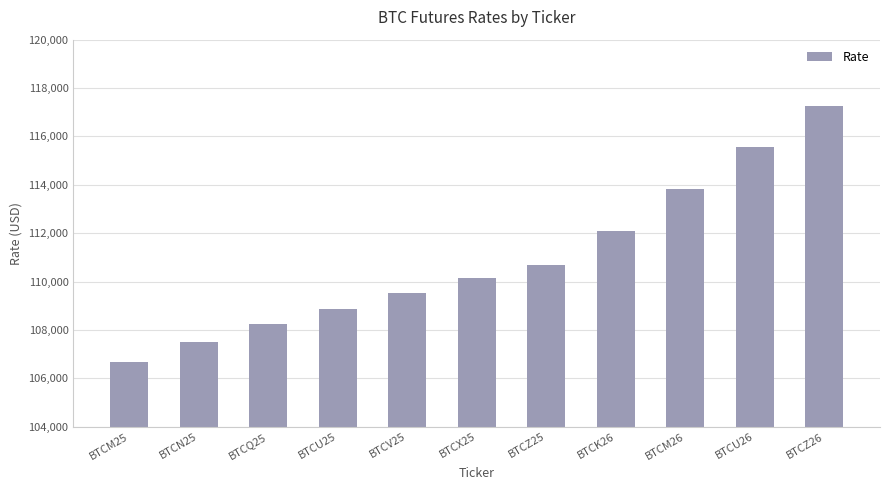

What is the sum of the values at BTCU26 and BTCK26?

227645.0